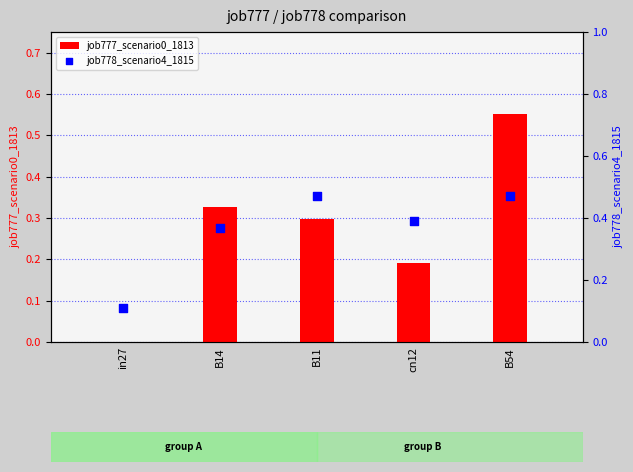

What are all the series names shown in the legend?

job777_scenario0_1813, job778_scenario4_1815